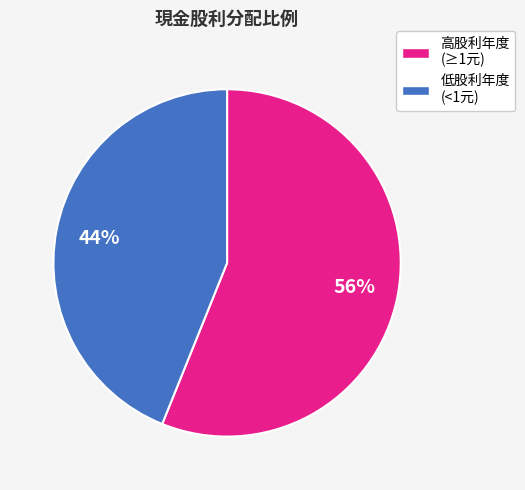

Is there any slice that represents more than half of the pie?

Yes